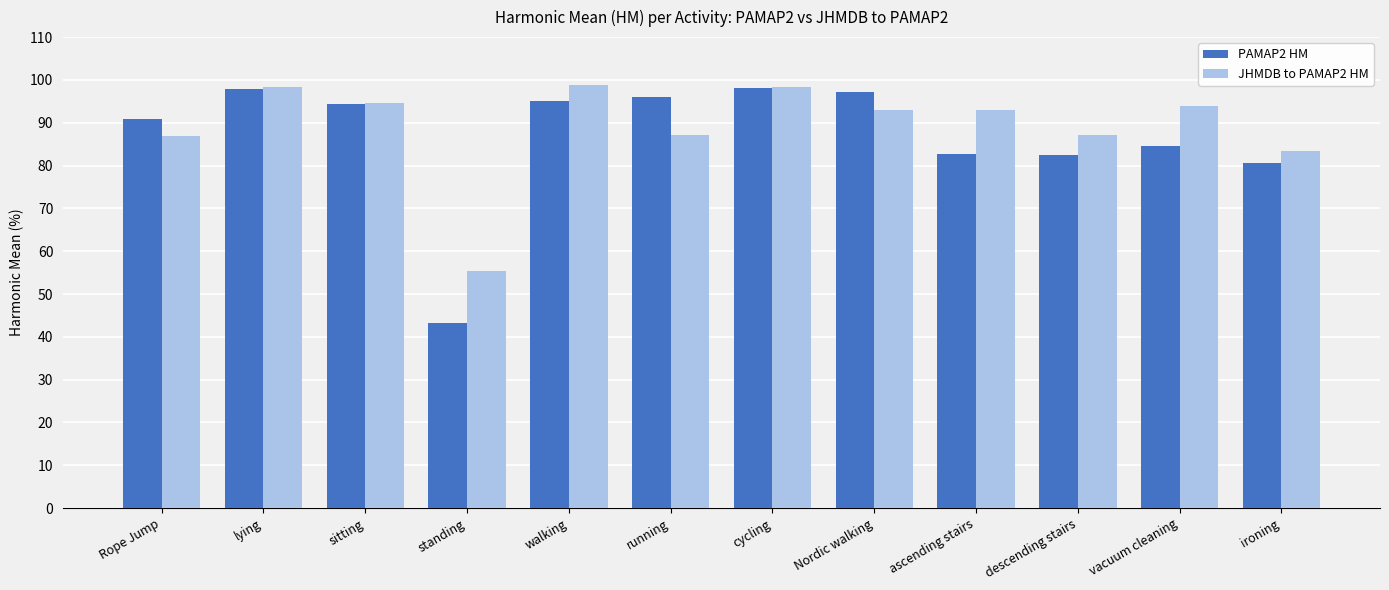

What is the total value across all series at ascending stairs?

175.8